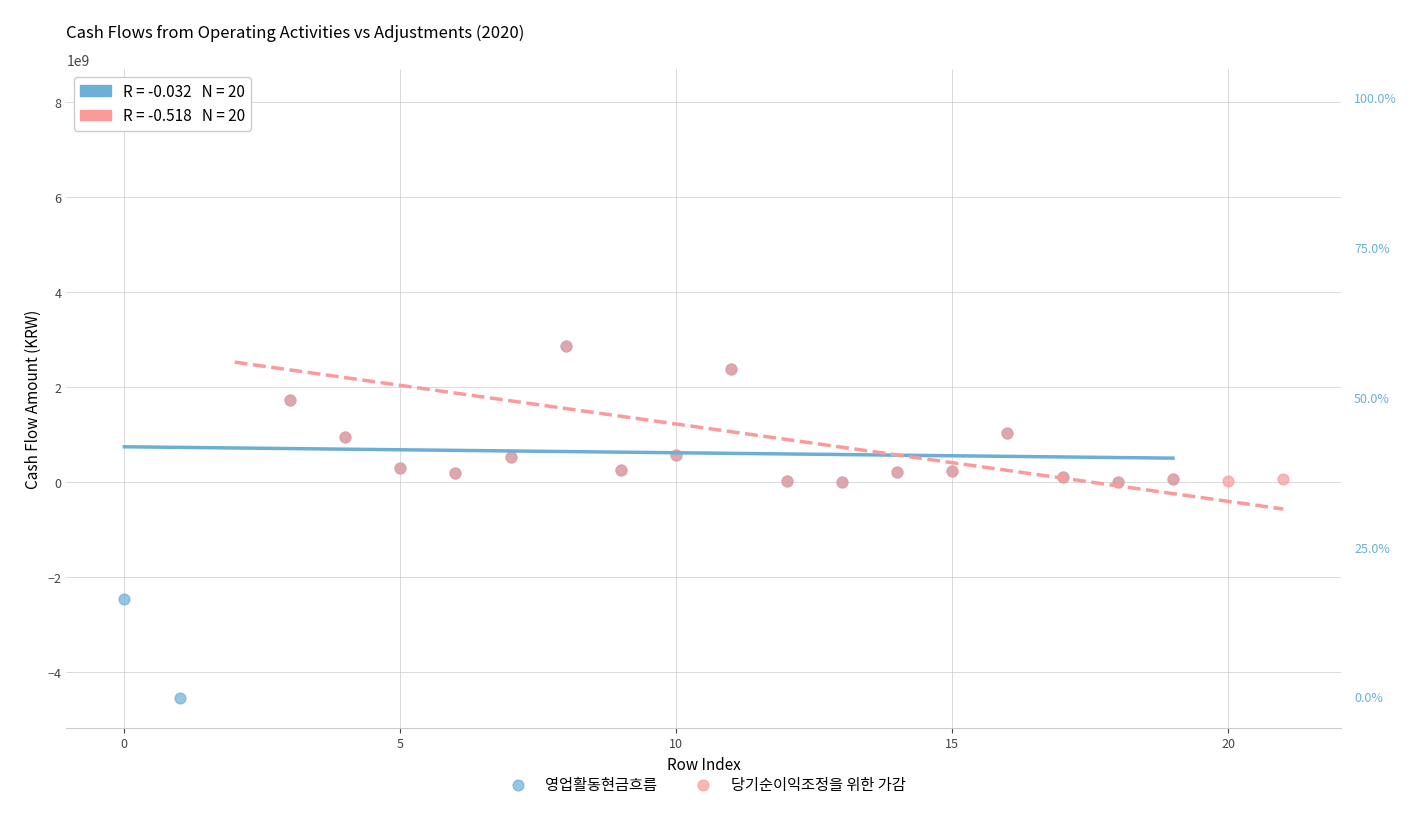

Which series reaches the minimum Y coordinate?

영업활동현금흐름